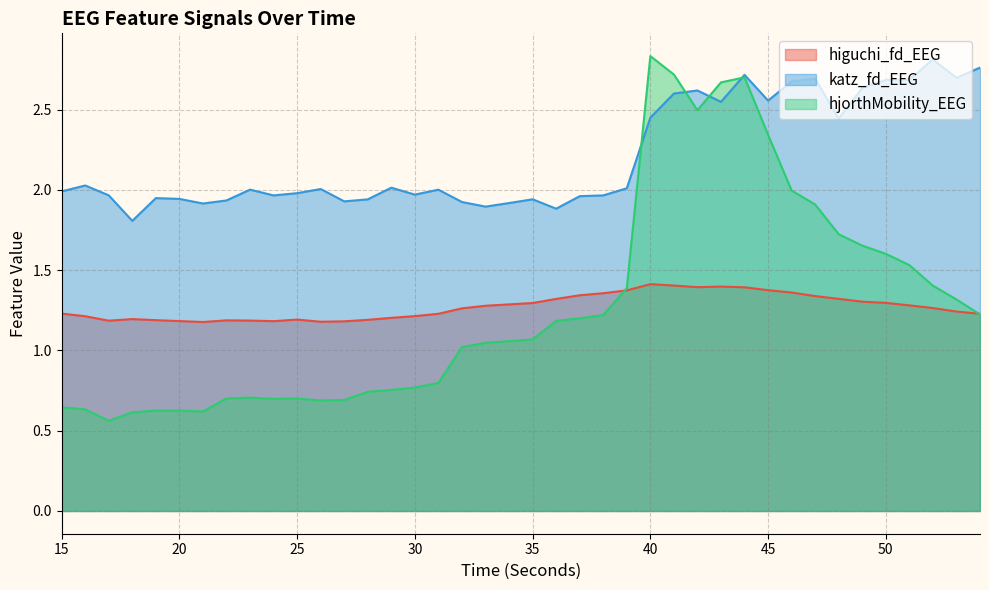

Which category has the lowest value in the hjorthMobility_EEG series?

17